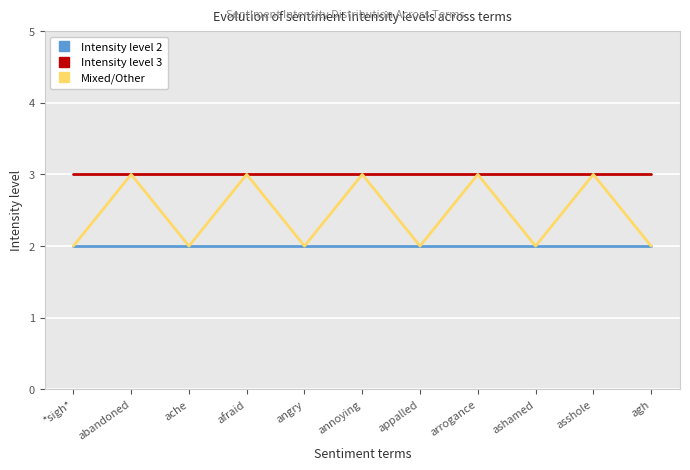

What position from the left is abandoned?

2